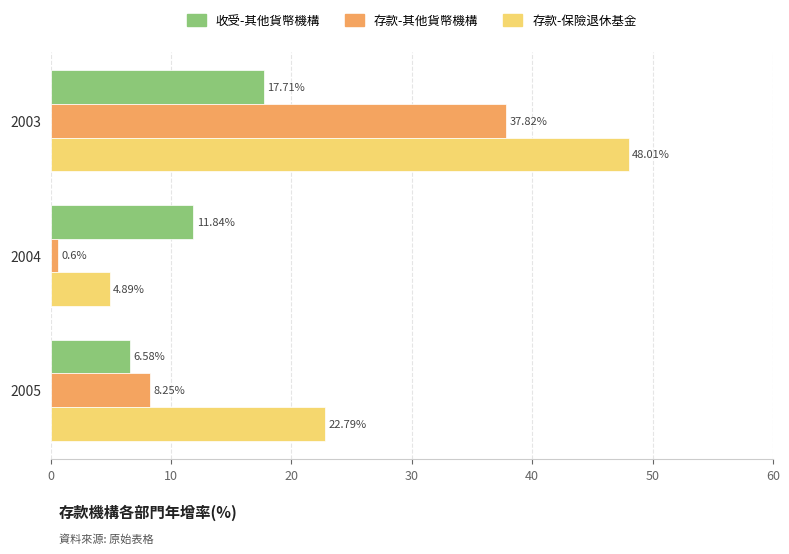

Count the number of data series in this chart.

3